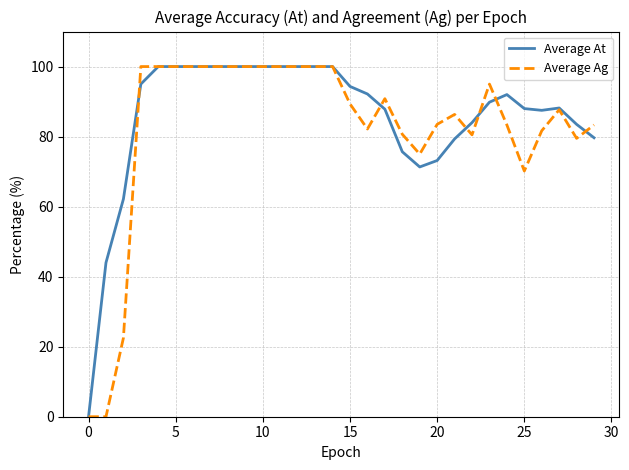

What is the highest value of the Average At series?

100.0